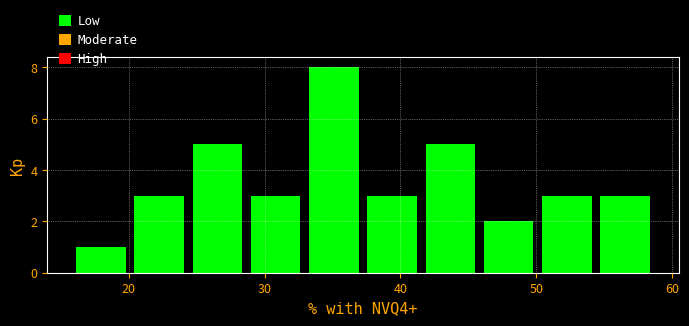

Over which range of the x-axis is the bar tallest?

33 to 37